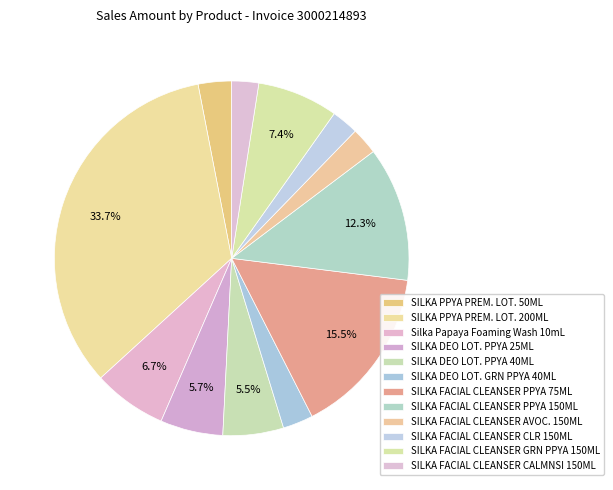

Which category has the biggest portion of the pie?

SILKA PPYA PREM. LOT. 200ML